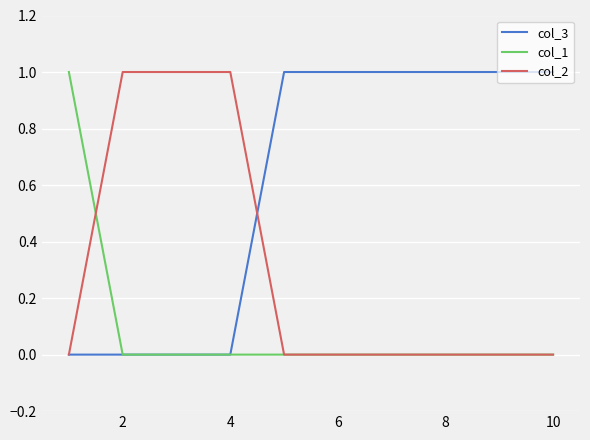

Which series has the largest total across all categories?

col_3